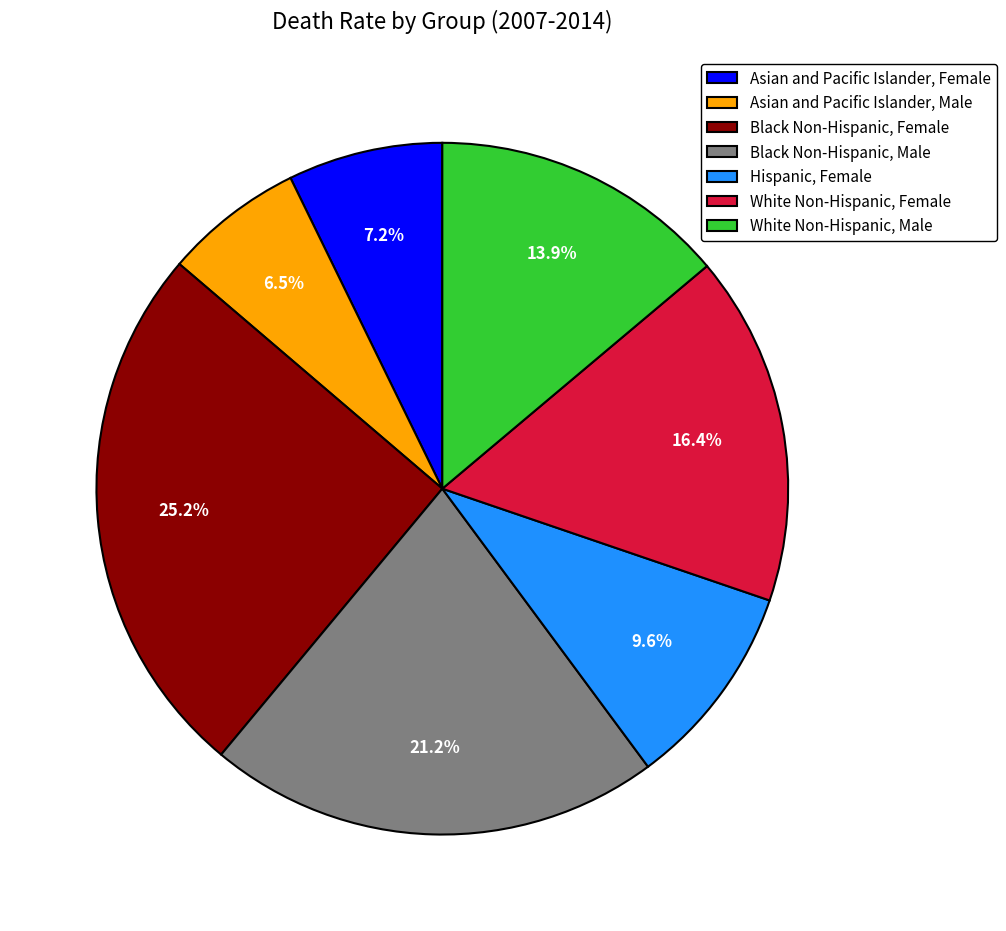

Rank the categories by value from lowest to highest.

Asian and Pacific Islander, Male, Asian and Pacific Islander, Female, Hispanic, Female, White Non-Hispanic, Male, White Non-Hispanic, Female, Black Non-Hispanic, Male, Black Non-Hispanic, Female